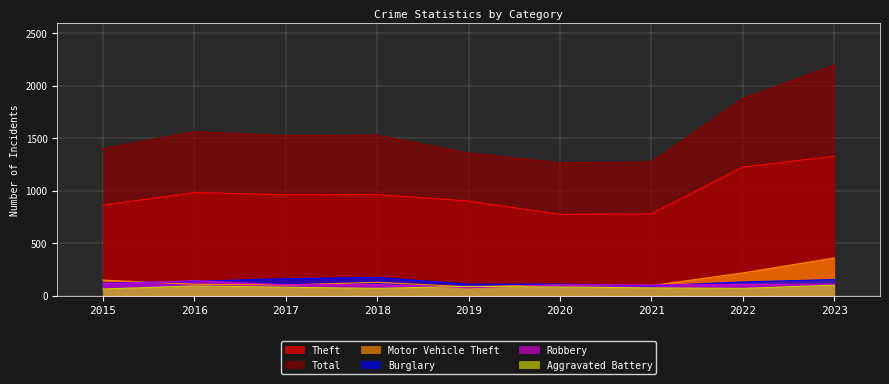

At which category does Aggravated Battery reach its first local valley?

2018